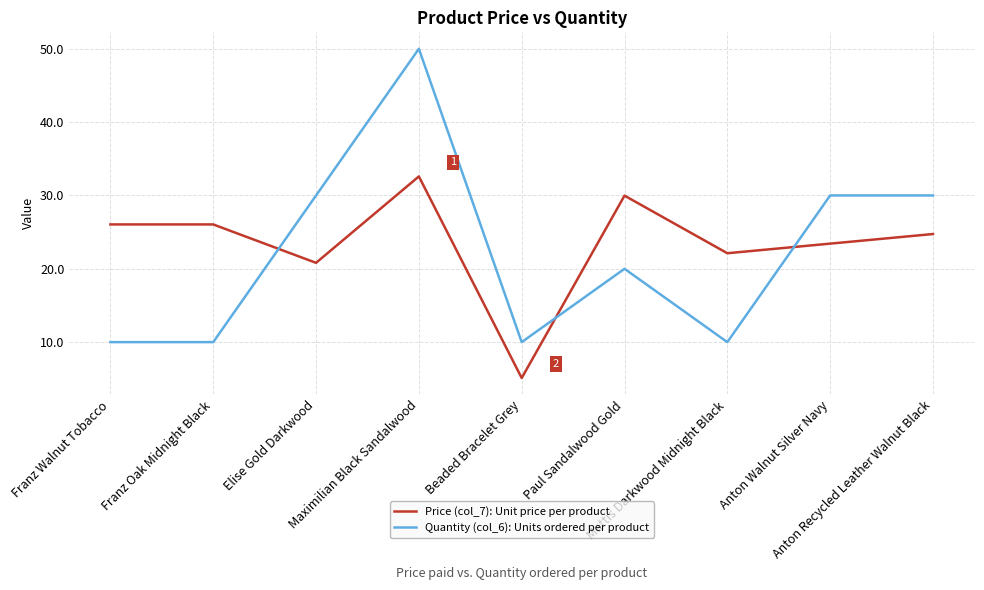

What is the difference between the maximum and minimum values in the Quantity (col_6): Units ordered per product series?

40.0